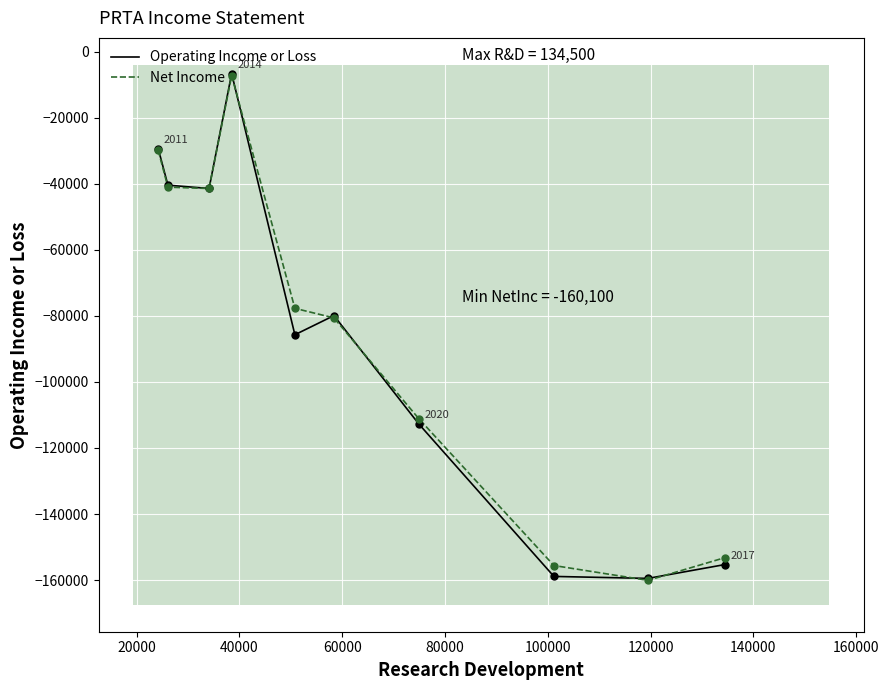

What is the highest value of the Net Income series?

-7200